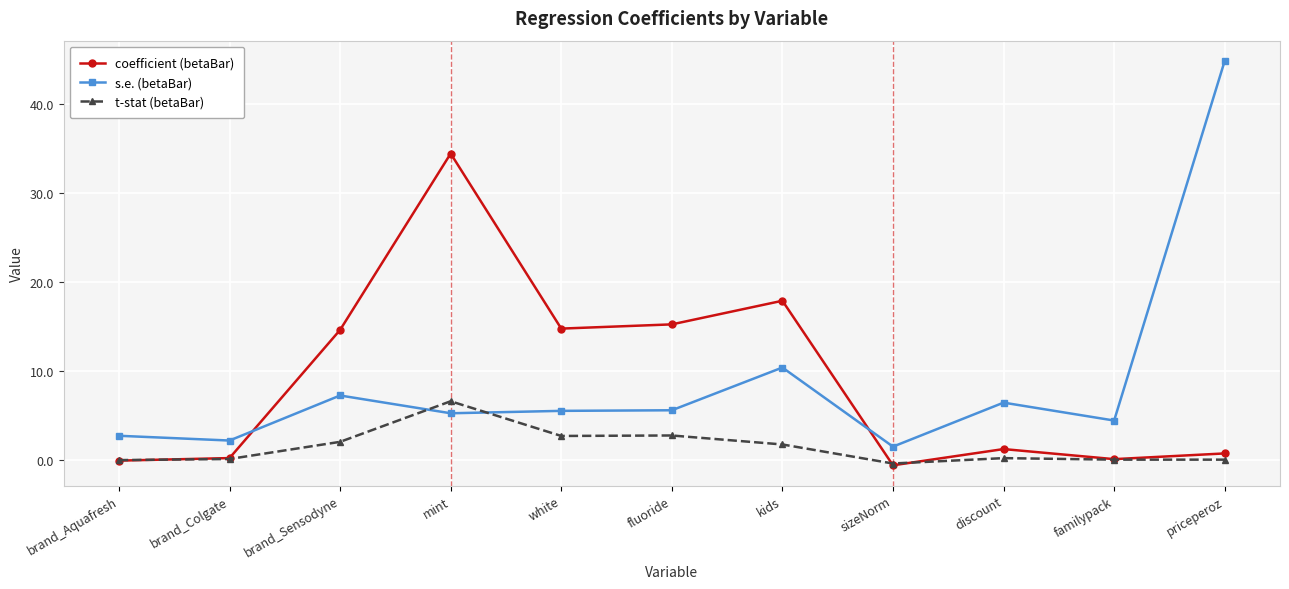

Is it true that s.e. (betaBar) equals 44.9 at priceperoz?

True